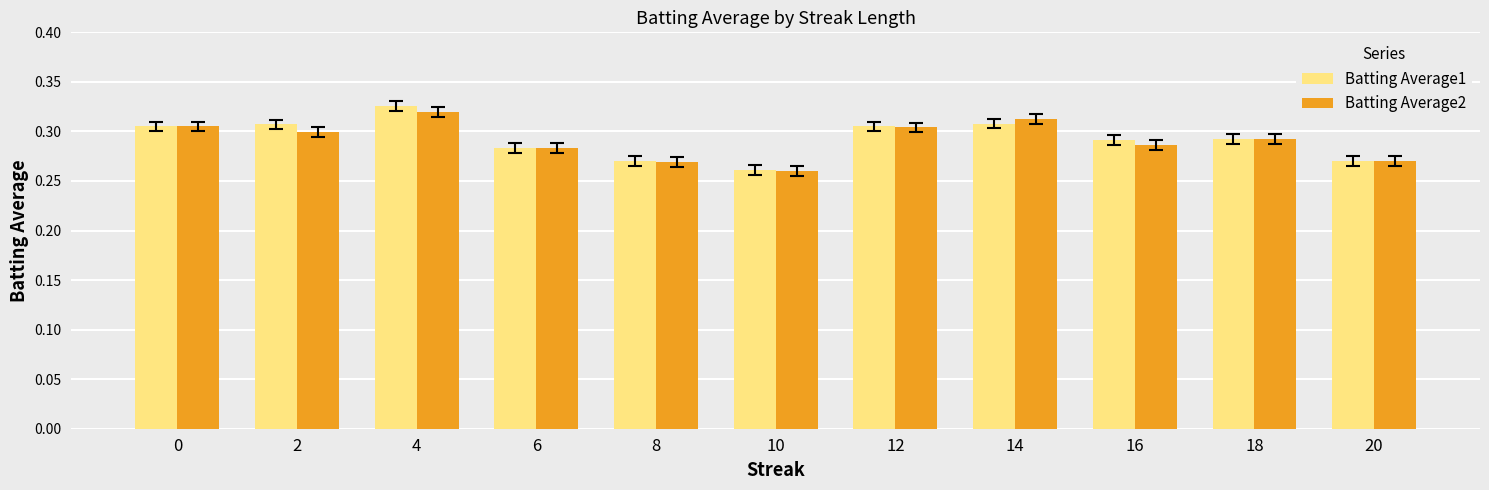

At which label does Batting Average2 reach its minimum?

10